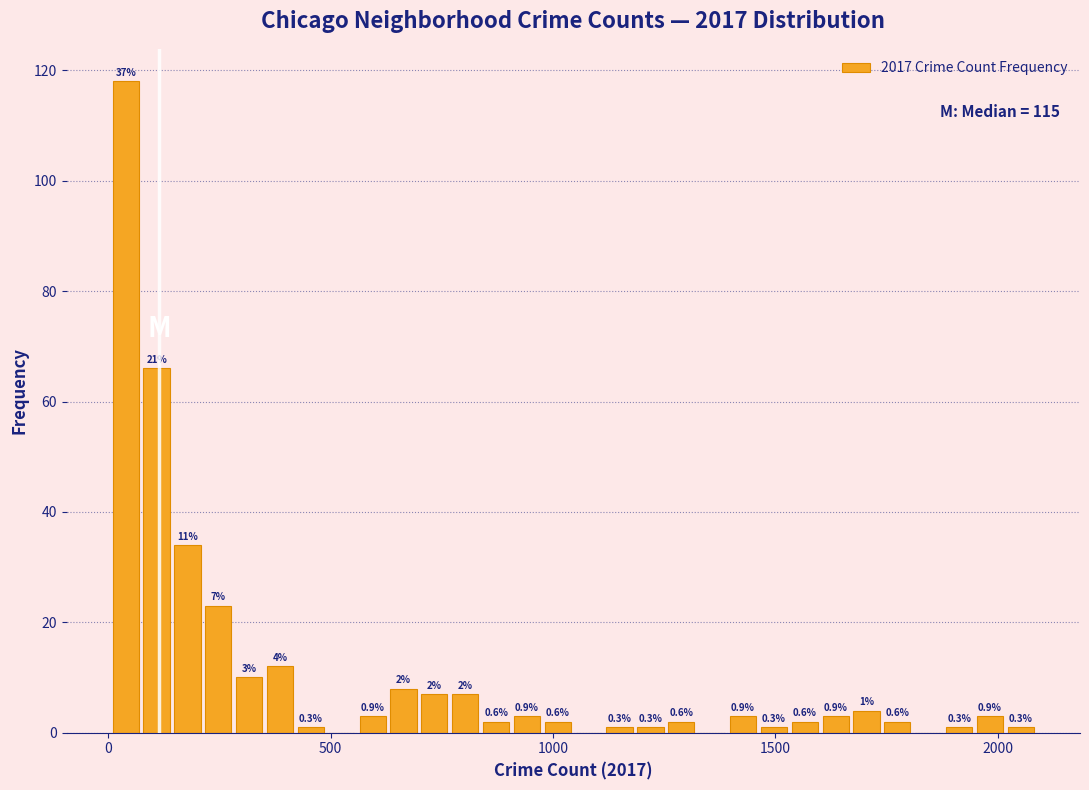

Read against the x-axis, roughly where is the centre of the tallest bar?

50